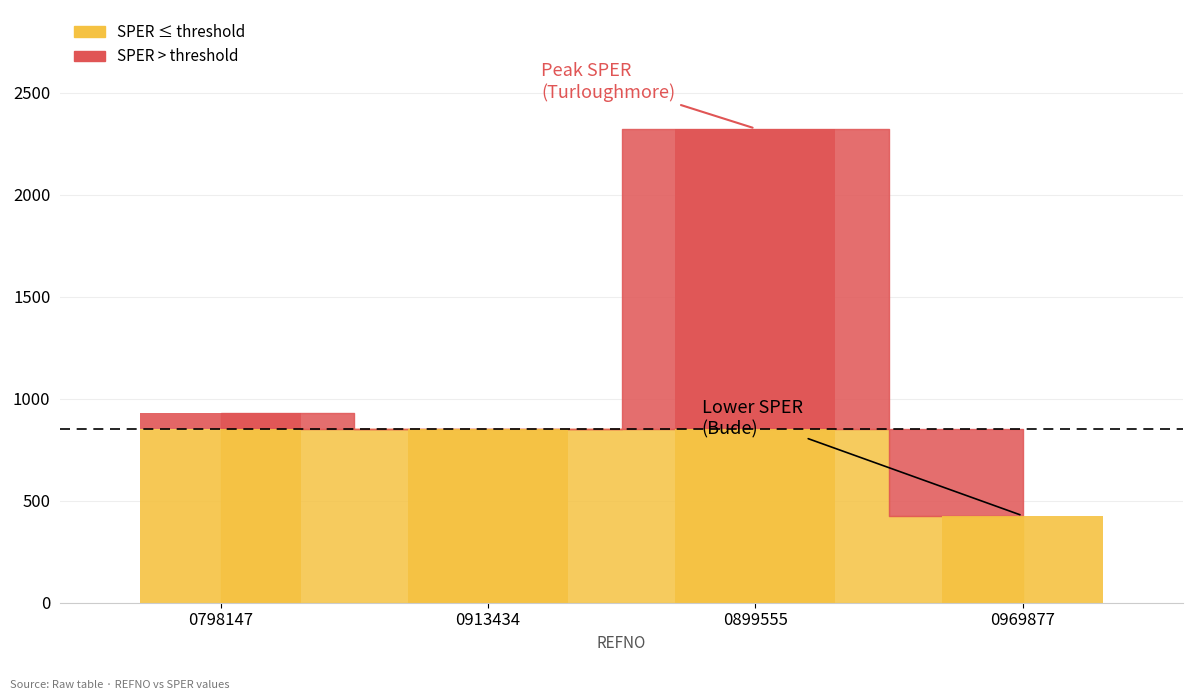

What is the sum of all values?

4533.2